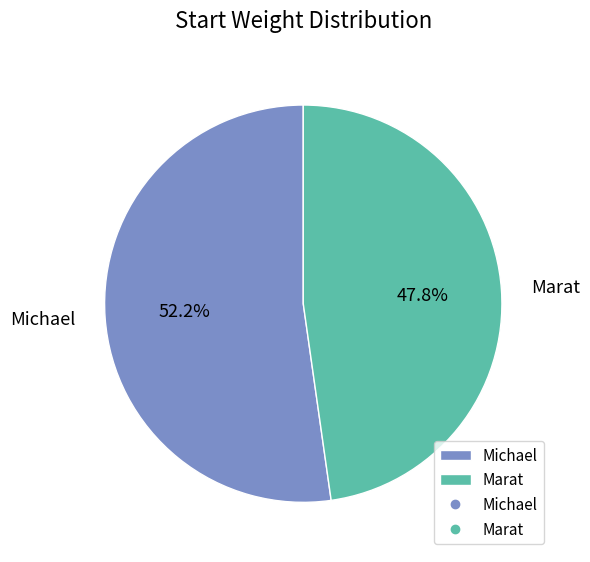

To the nearest percent, what is the average slice percentage?

50%